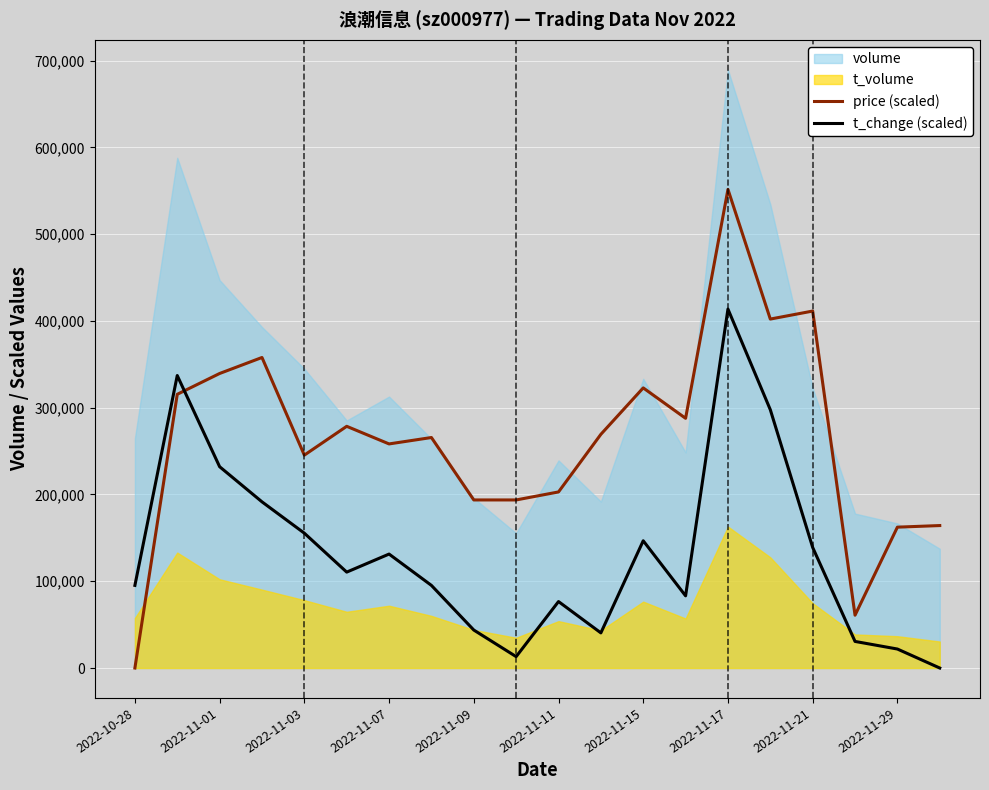

How many times do price (scaled) and t_change (scaled) cross each other?

1